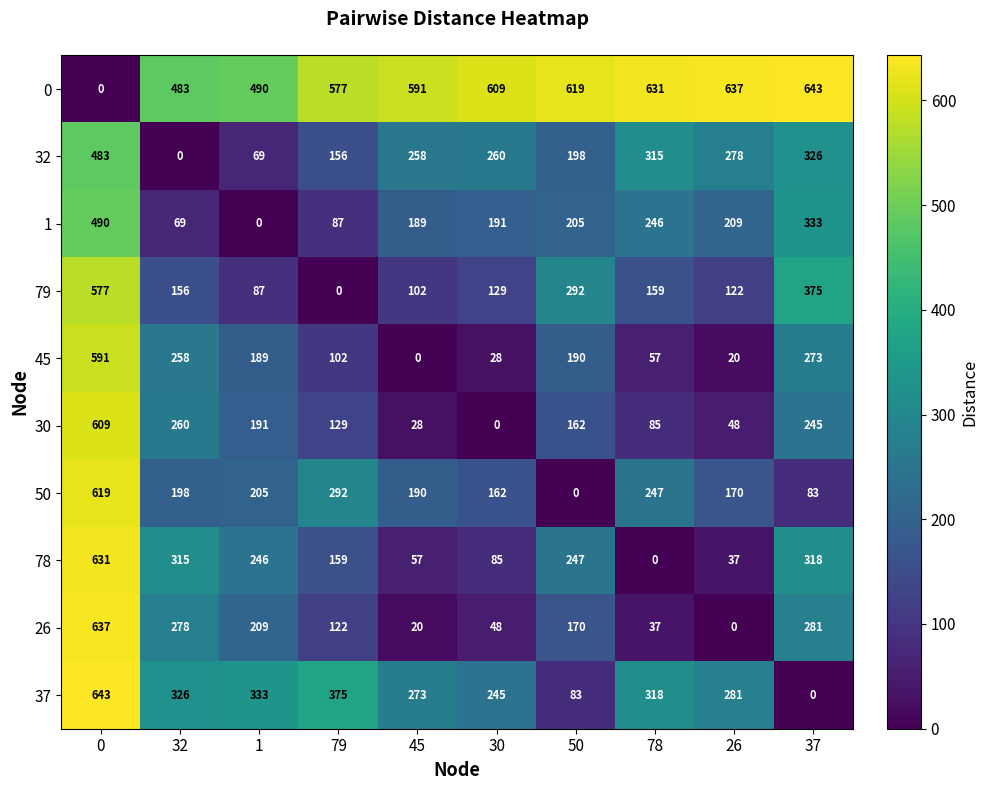

At how many categories does at least one series exceed 334?

10